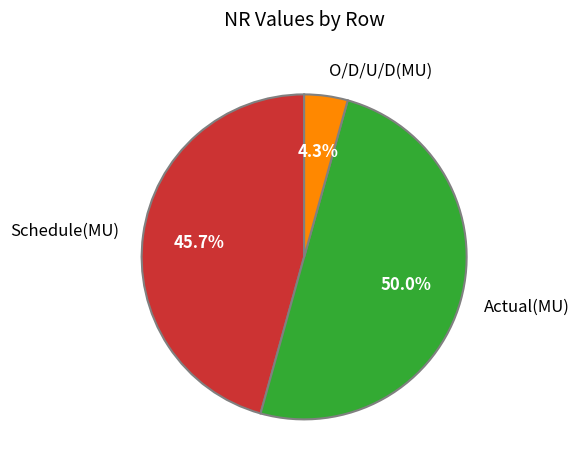

To the nearest percent, what percentage of the pie is O/D/U/D(MU)?

4%